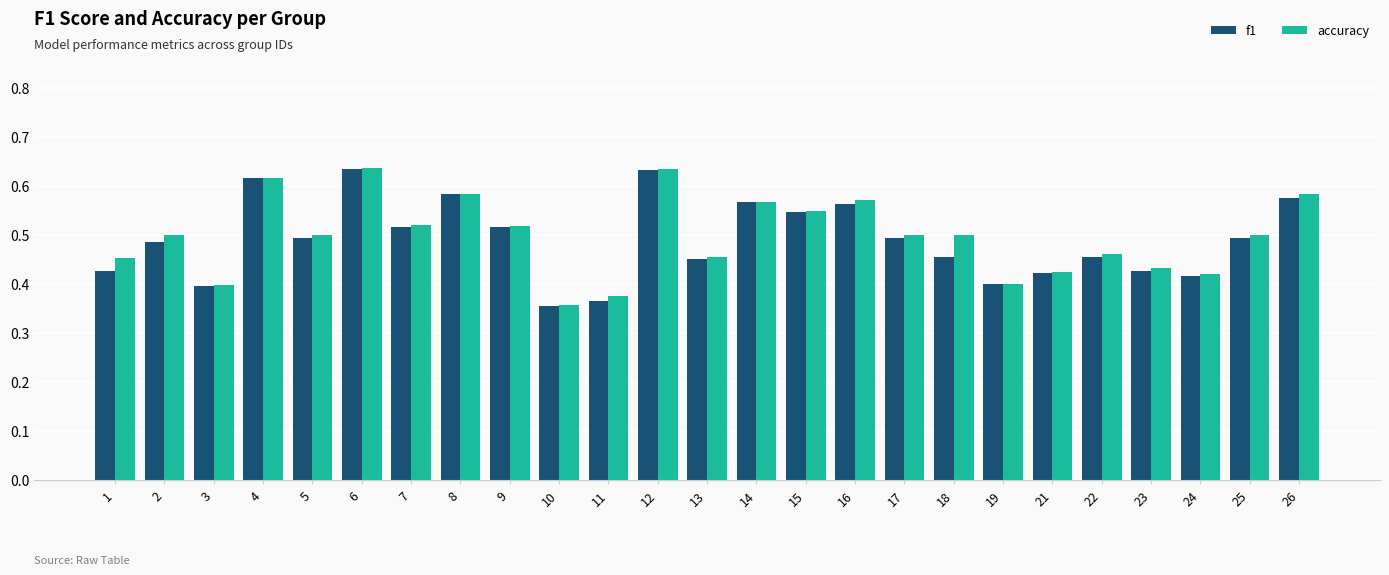

How many distinct data groups are displayed?

2